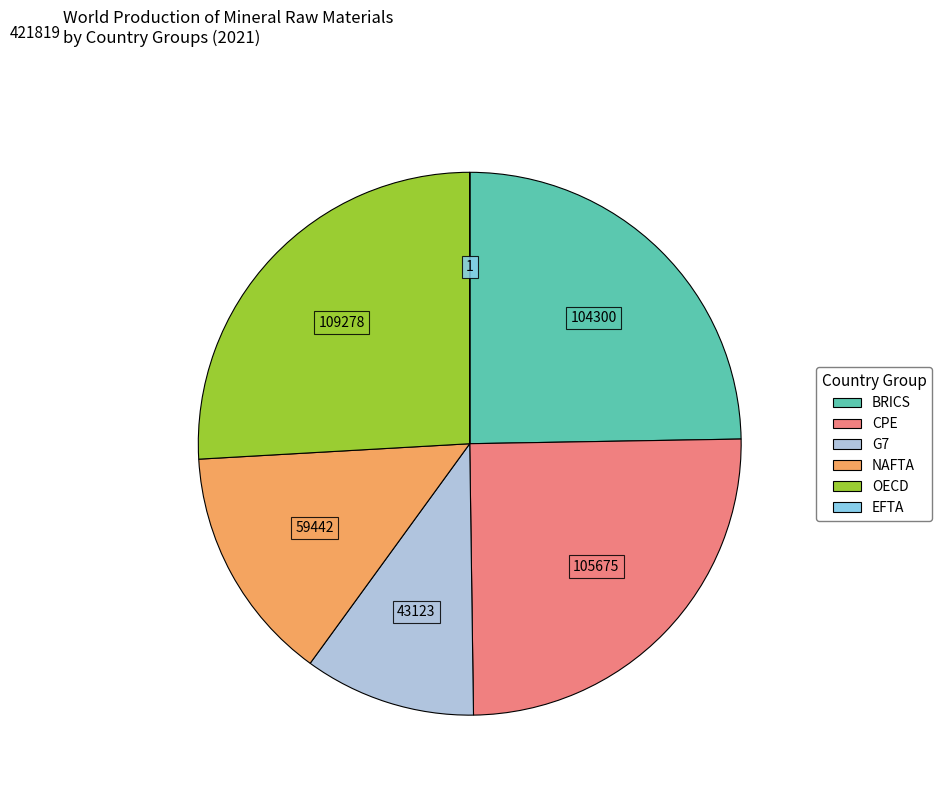

Does any single category account for the majority?

No